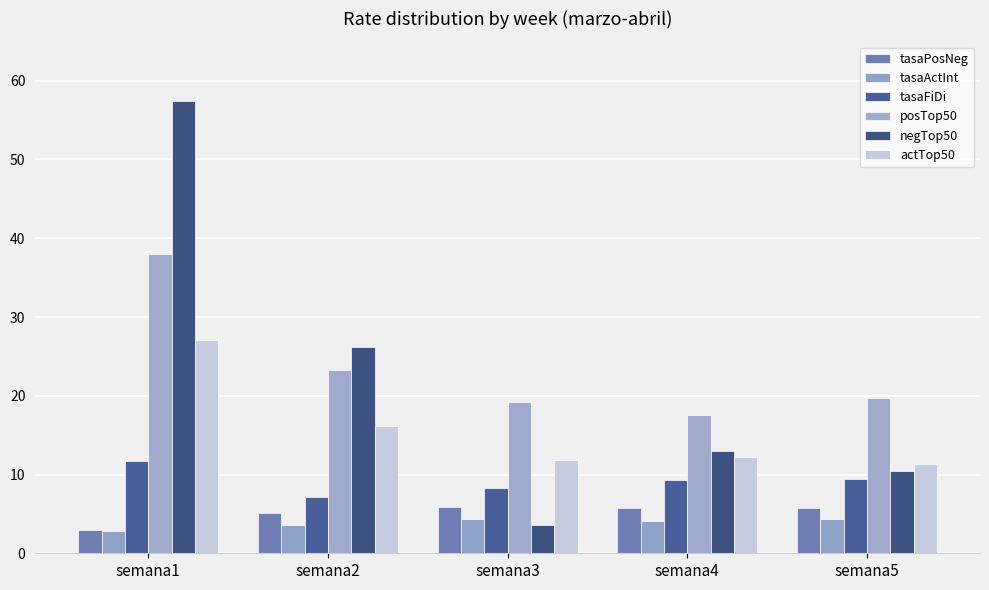

What is the sum of all tasaFiDi values?

45.8